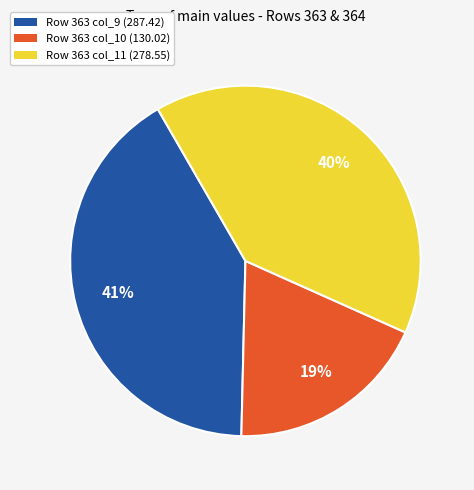

Which category has the smallest portion of the pie?

Row 363 col_10 (130.02)